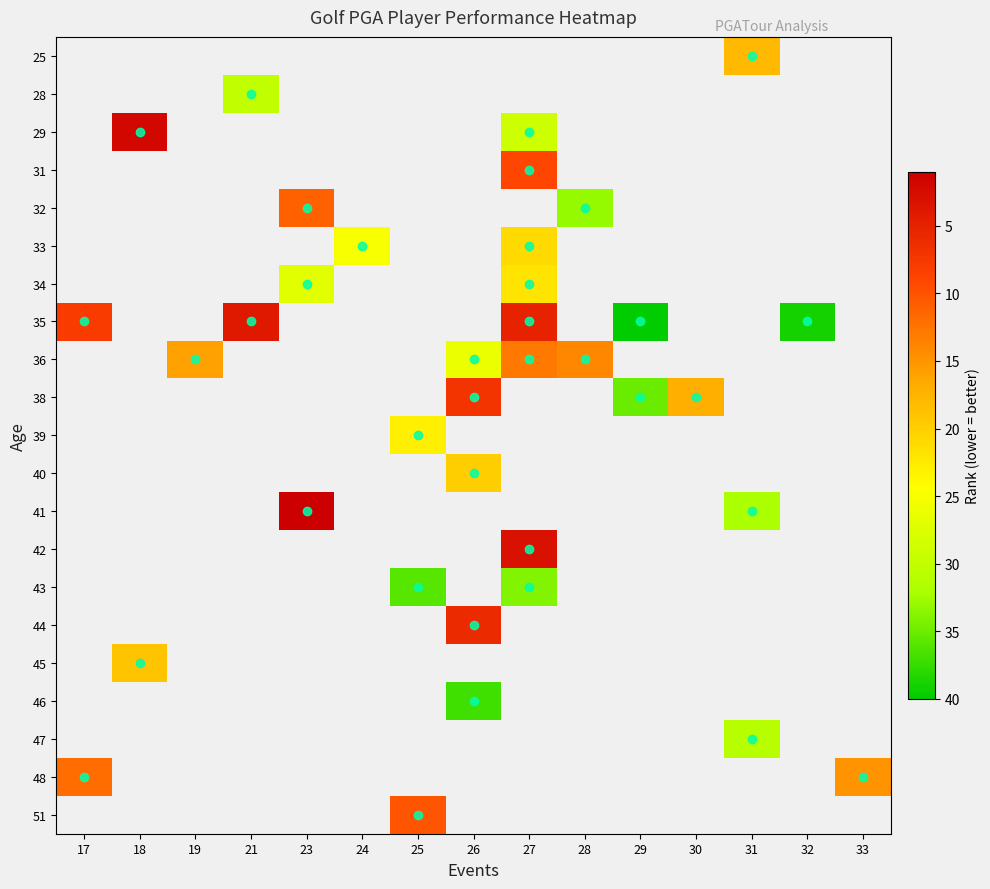

What is the approximate value of 33 at 24?

25.0